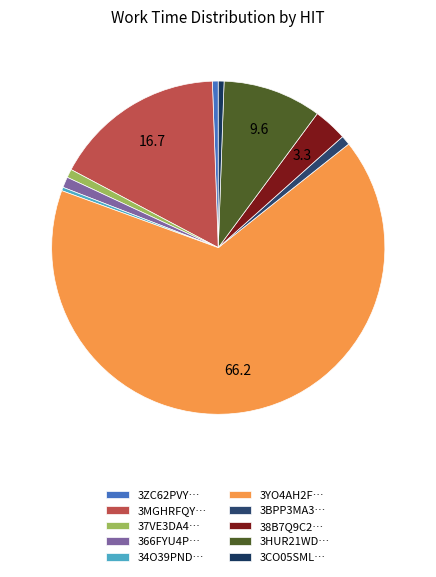

Which category has the biggest portion of the pie?

3YO4AH2F…